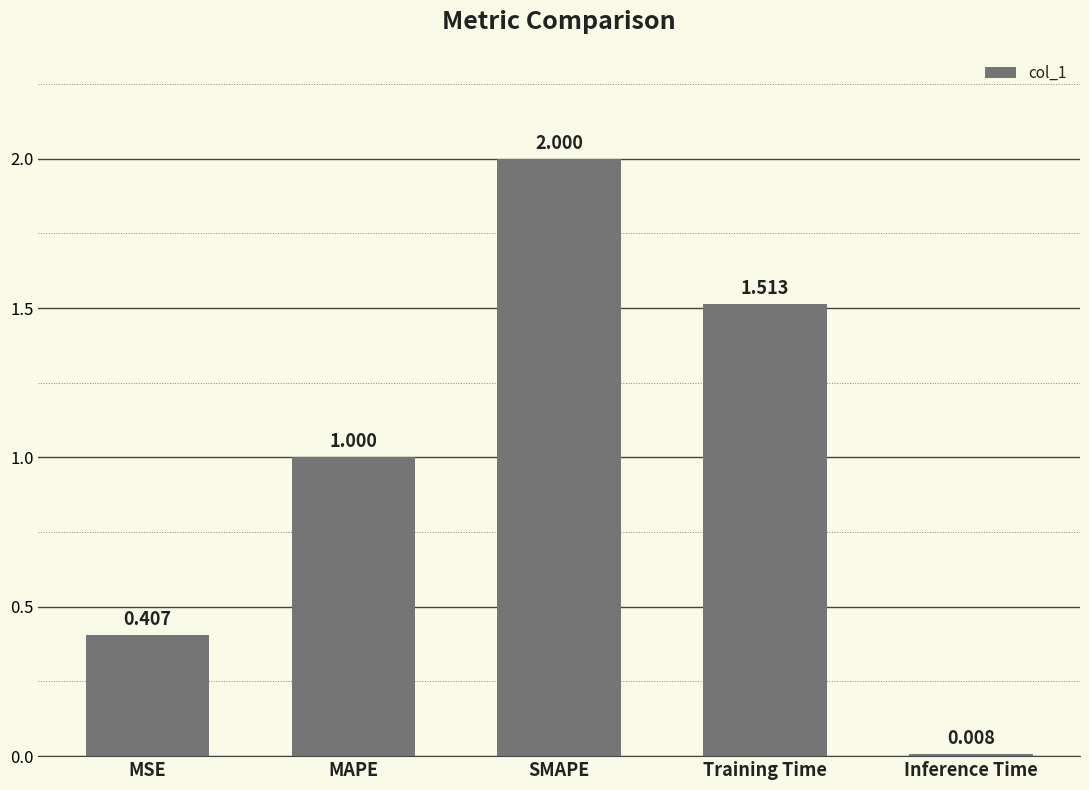

Which has a higher value, SMAPE or Inference Time?

SMAPE